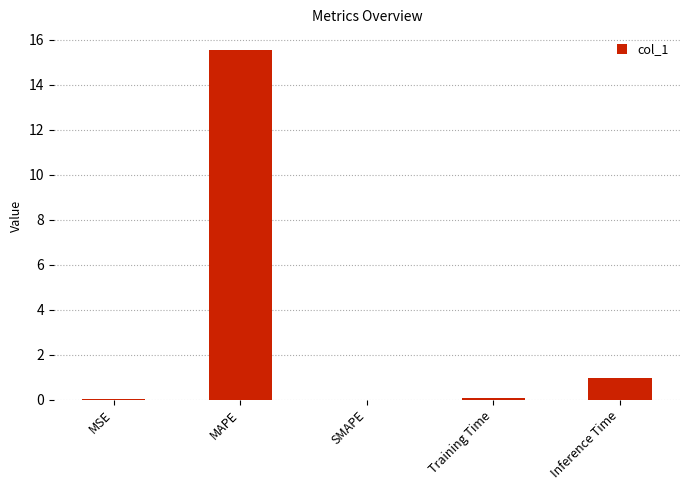

Are the bars horizontal?

No